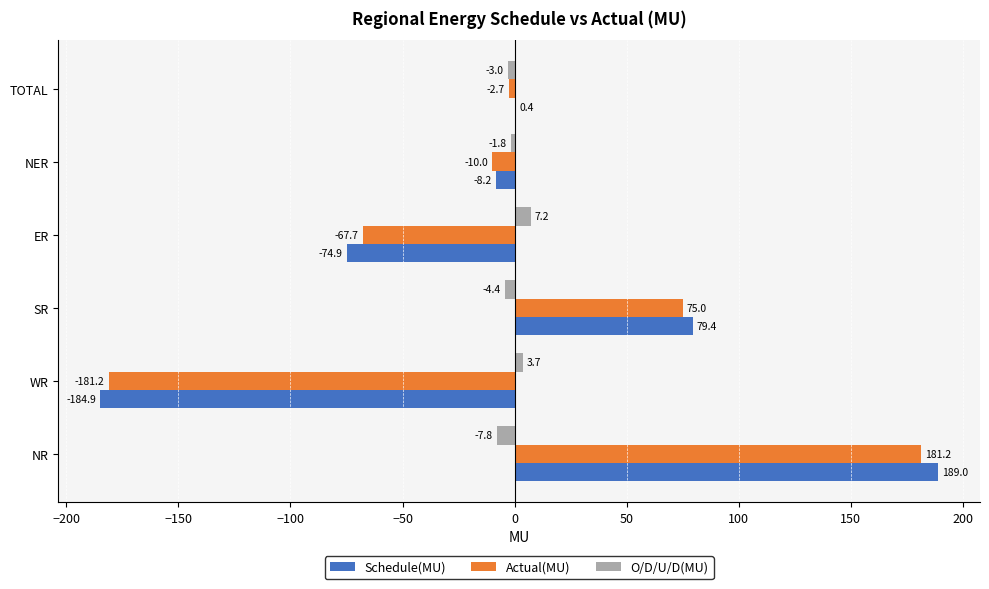

What is the maximum value shown in the chart?

189.0